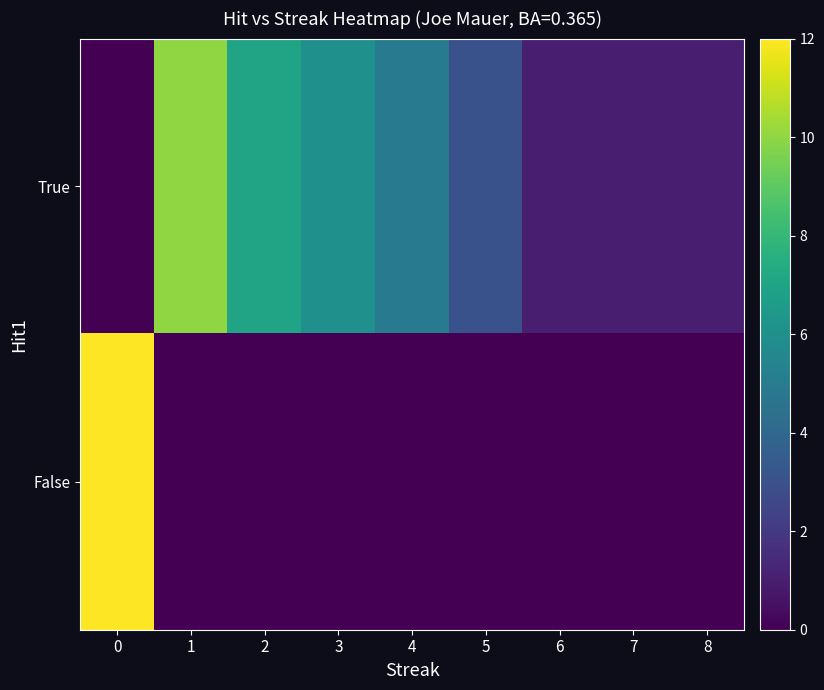

At how many categories does at least one series exceed 0?

9